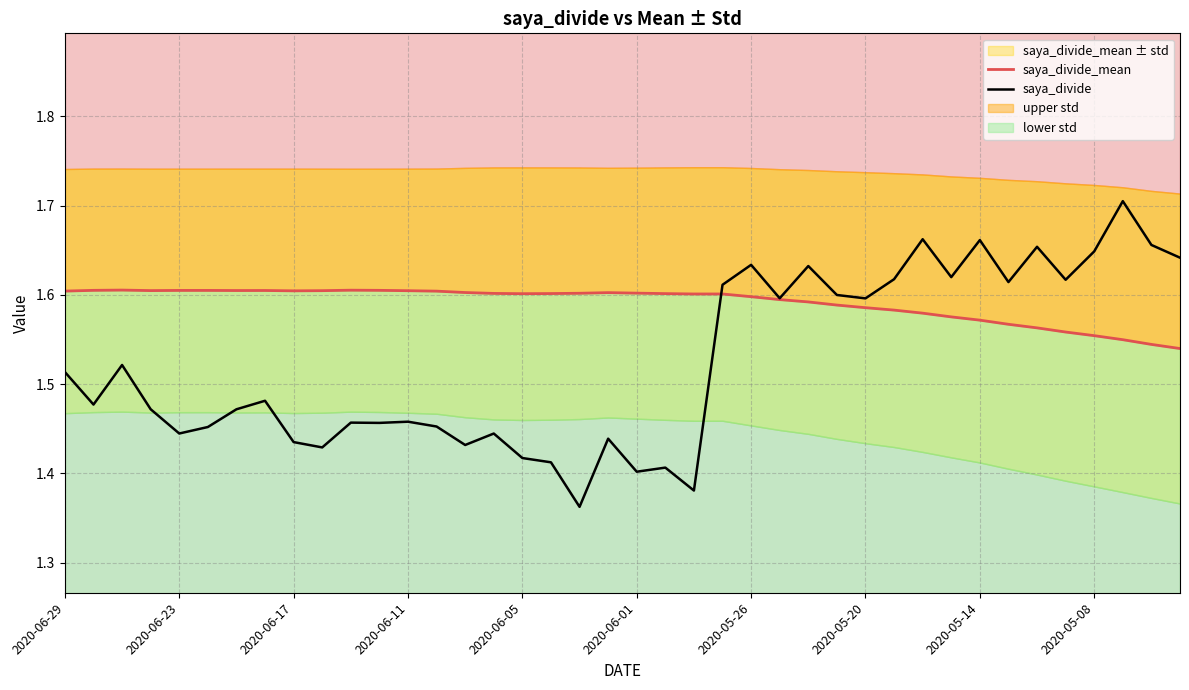

How many intersections are there between saya_divide and saya_divide_mean?

1